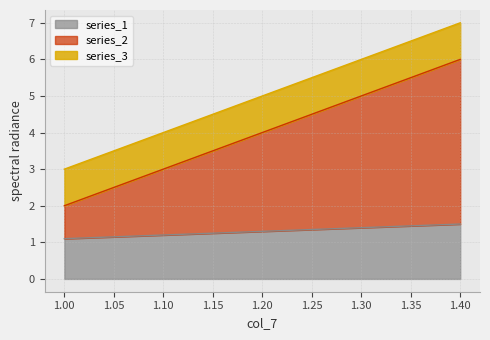

At how many categories does at least one series exceed 1?

5